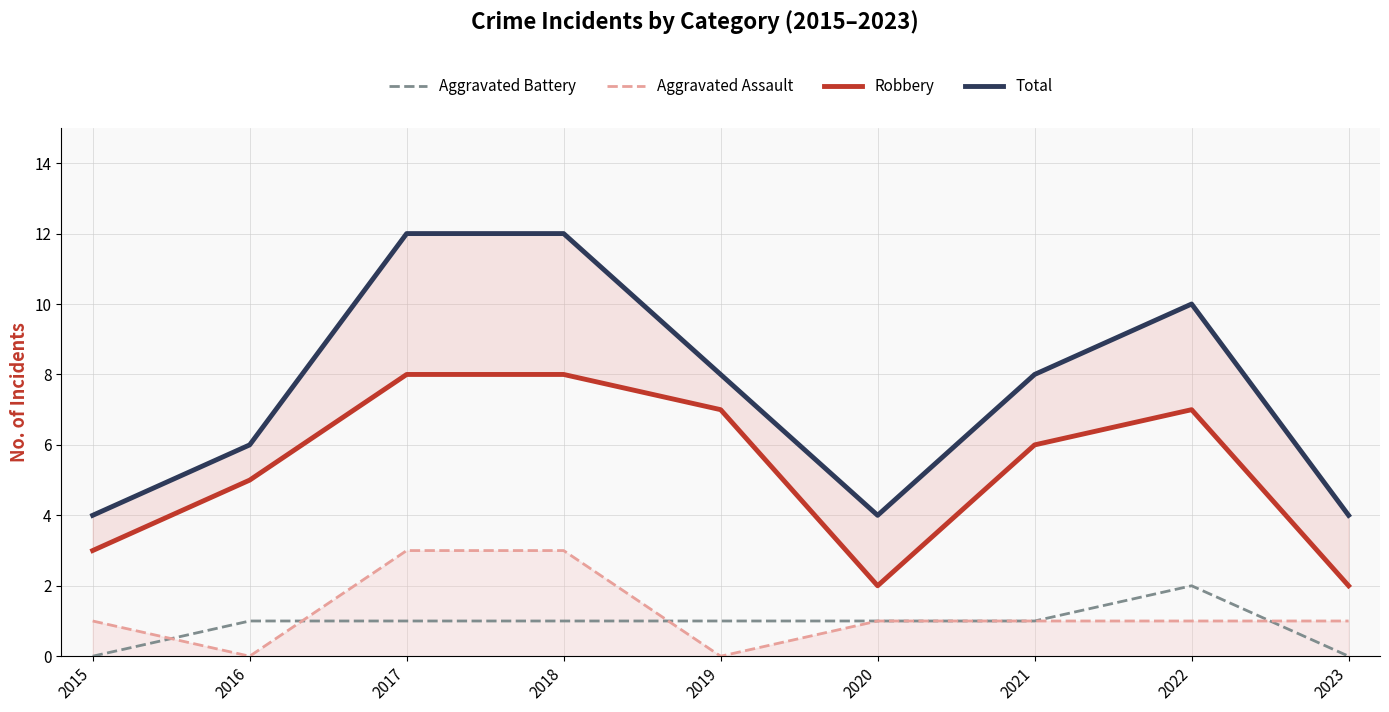

What is the greatest value displayed?

12